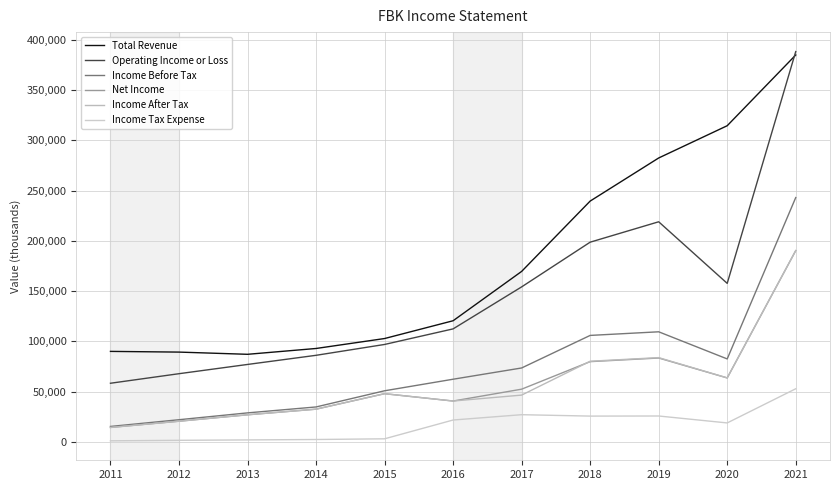

Is it true that Income After Tax equals 40600 at 2016?

True